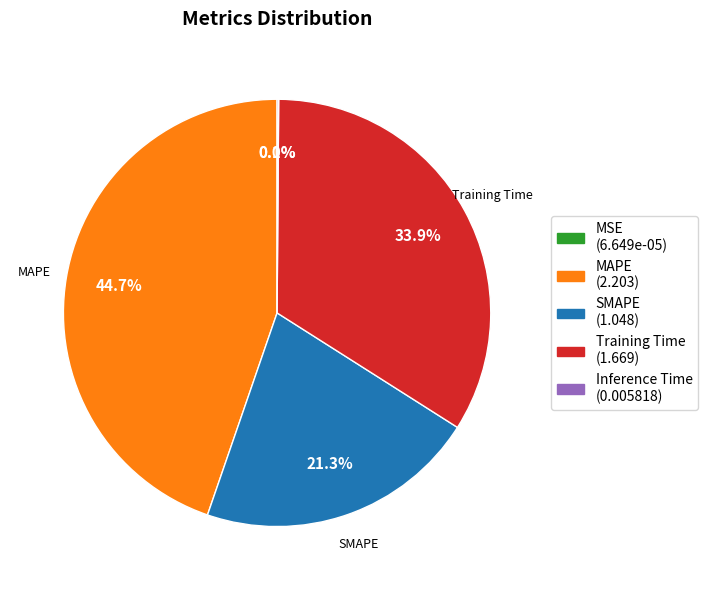

To the nearest percent, what is the difference between the largest and smallest slice percentages?

45%